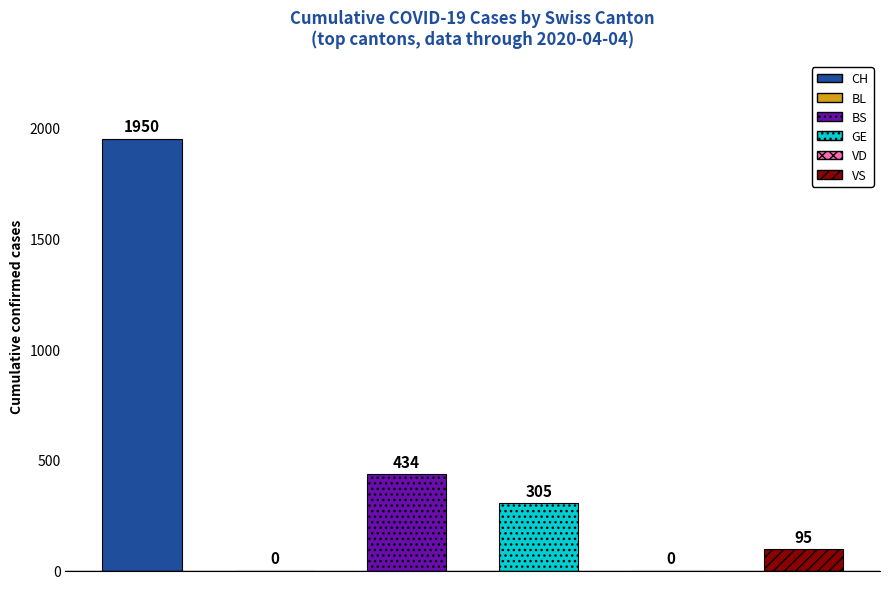

Between 13 and 21, which series saw the biggest shift?

CH